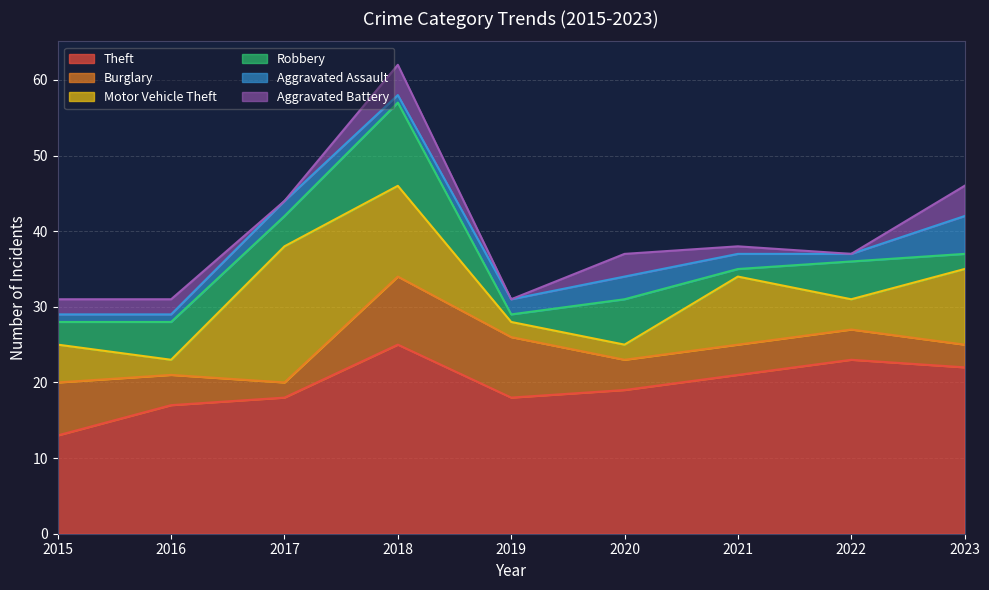

At which category is the sum across all series the highest?

2018